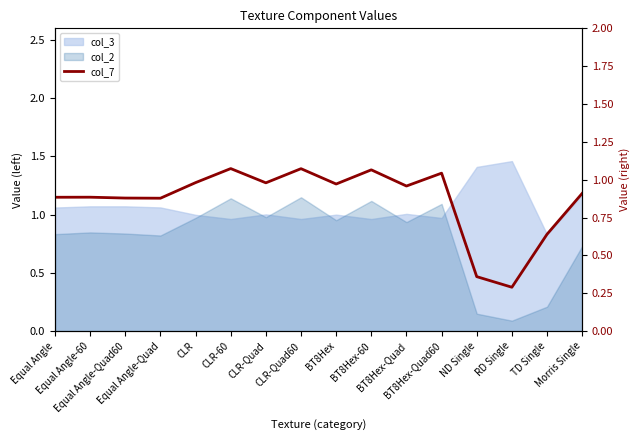

Does the chart have visible grid lines?

No